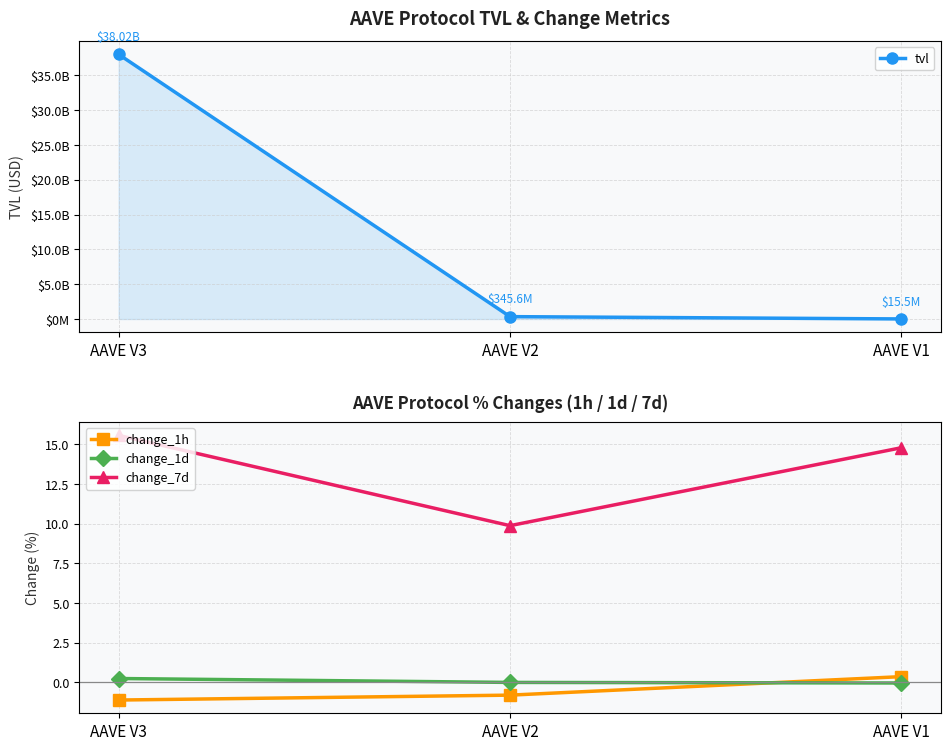

Reading left to right, transcribe all the data shown in this chart.

tvl: 38015780159.7	345619160.0	15487073.4
change_1h: -1.1	-0.8	0.4
change_1d: 0.2	-0.0	-0.0
change_7d: 15.6	9.9	14.8